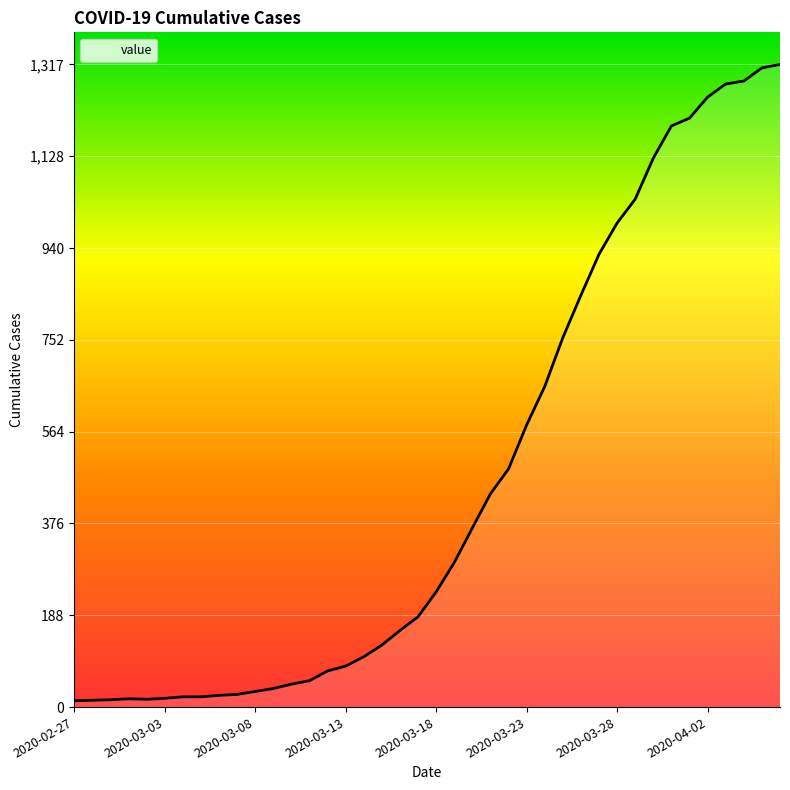

What is the greatest value displayed?

1317